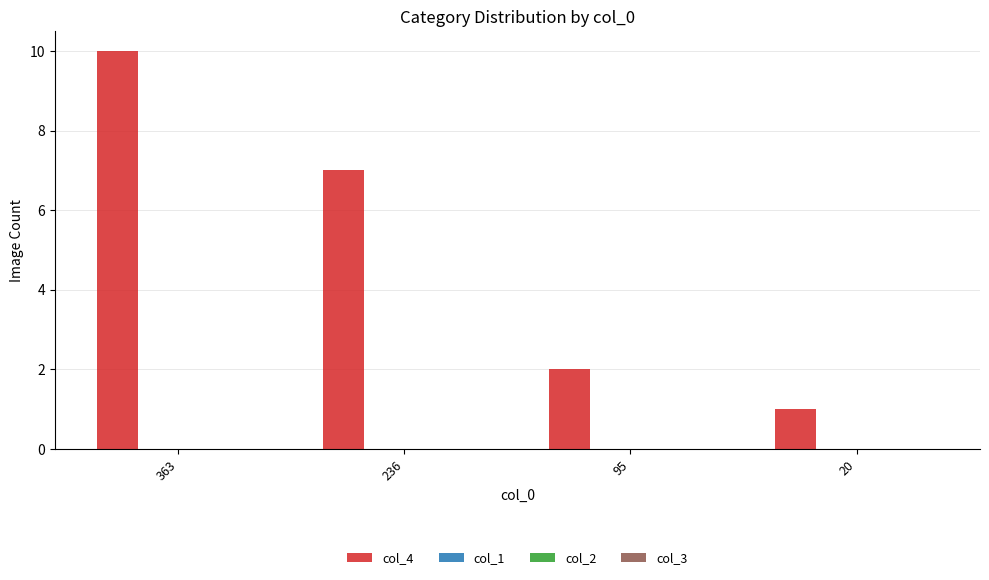

What is the sum of all values?

20